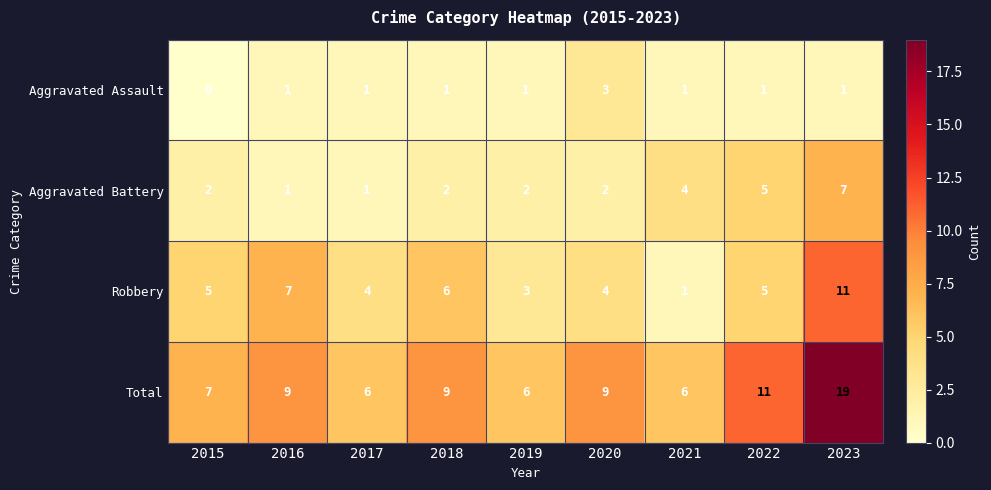

Read the Aggravated Assault value at 2020.

3